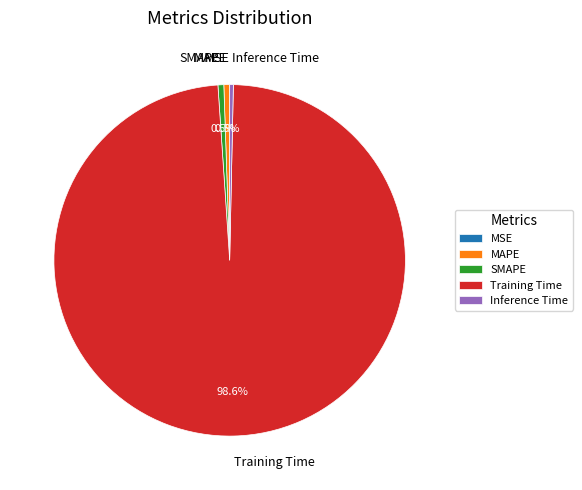

Which category has the biggest portion of the pie?

Training Time